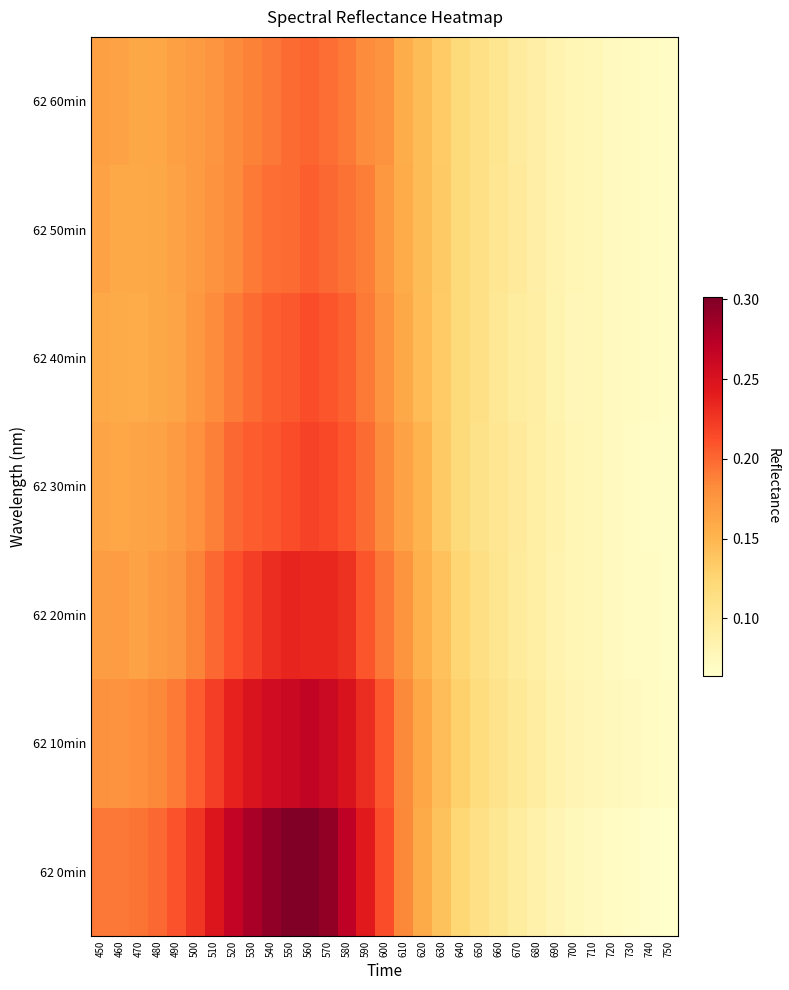

Rank the series at 470 from highest to lowest value.

62 0min, 62 10min, 62 20min, 62 30min, 62 60min, 62 50min, 62 40min